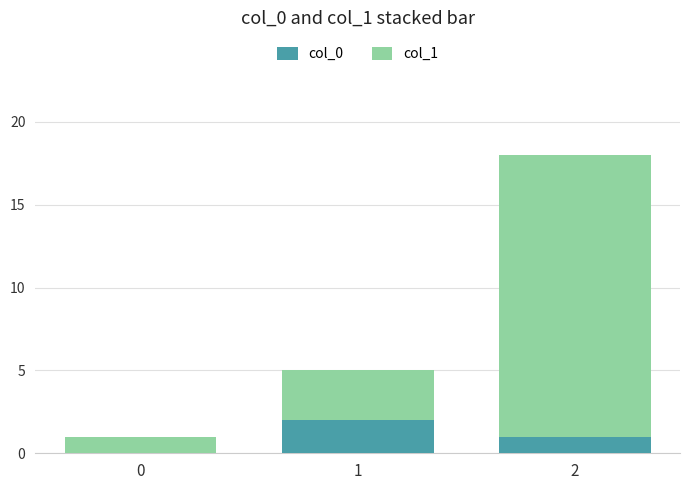

What is the sum of the col_0 values at 0 and 1?

2